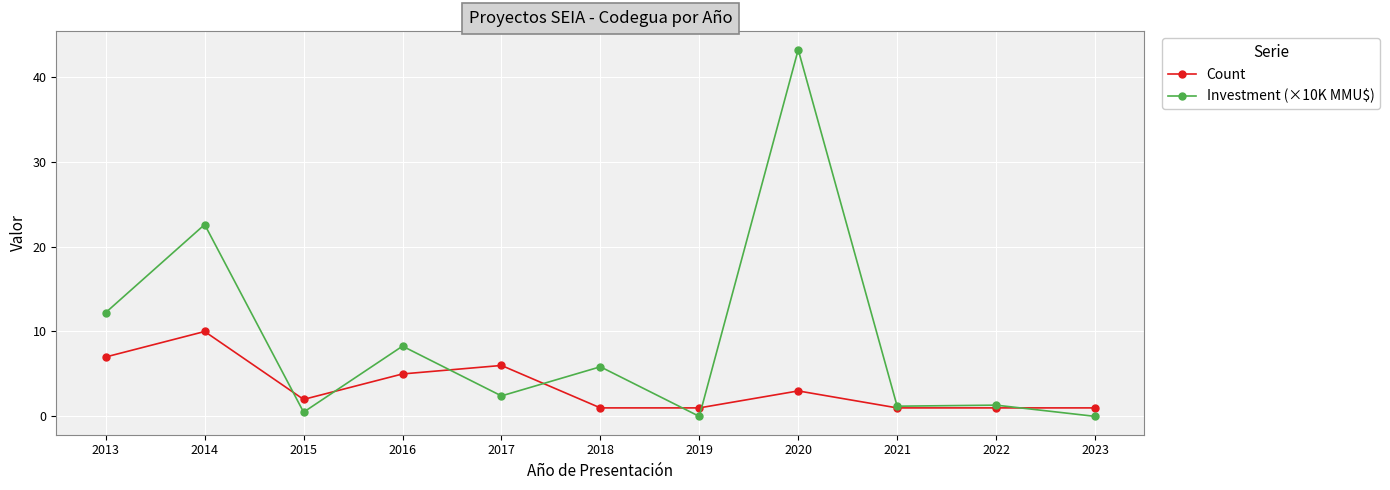

List the series in order of their overall mean, highest first.

Investment (×10K MMU$), Count